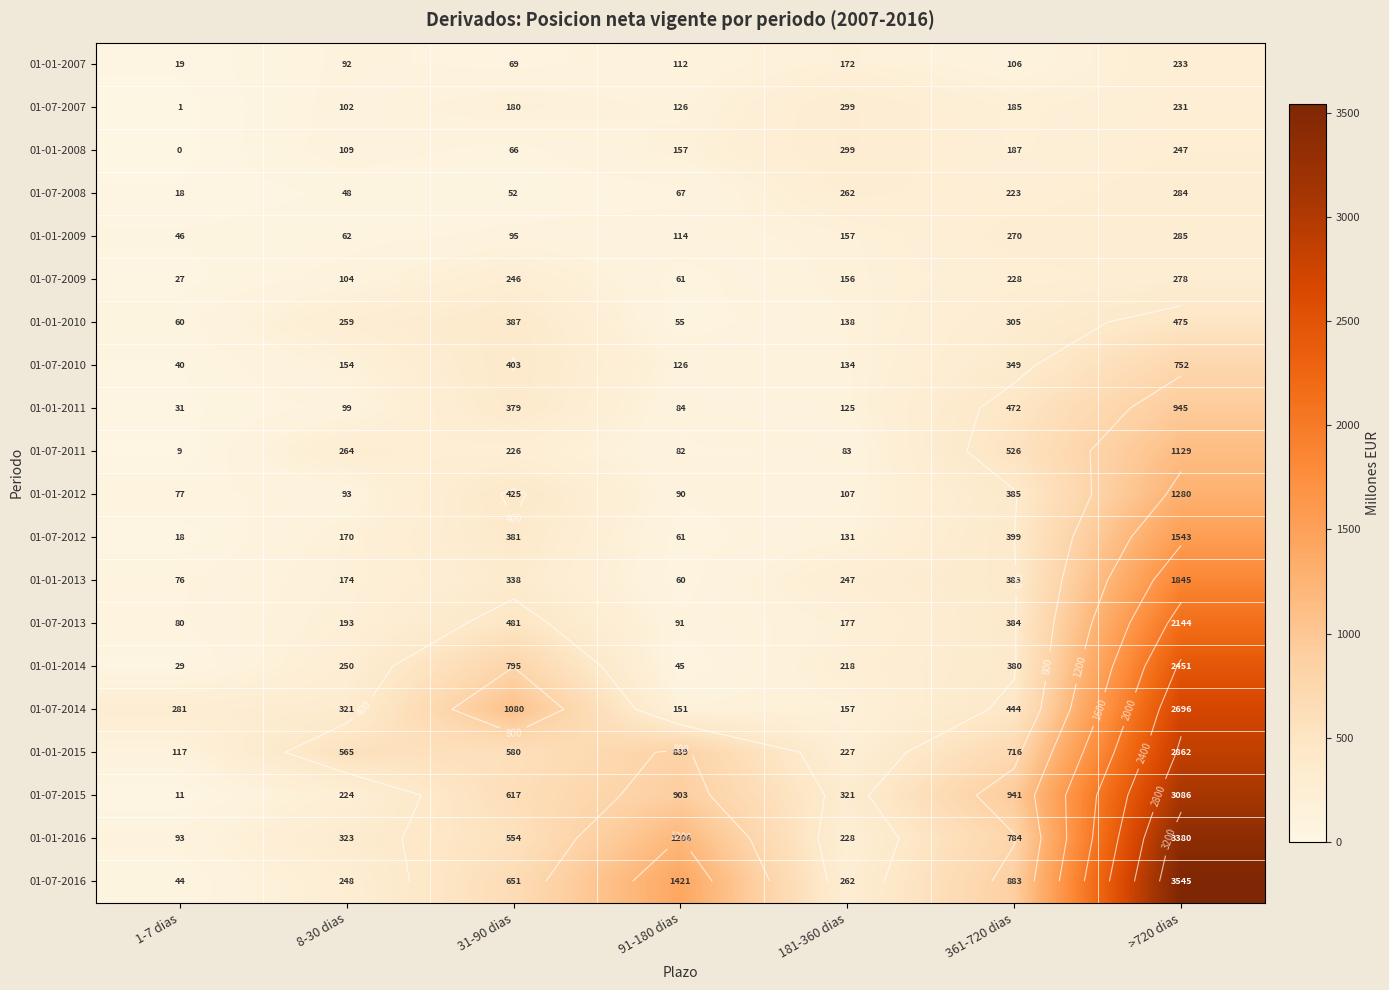

Which series has the widest spread of values?

01-07-2016